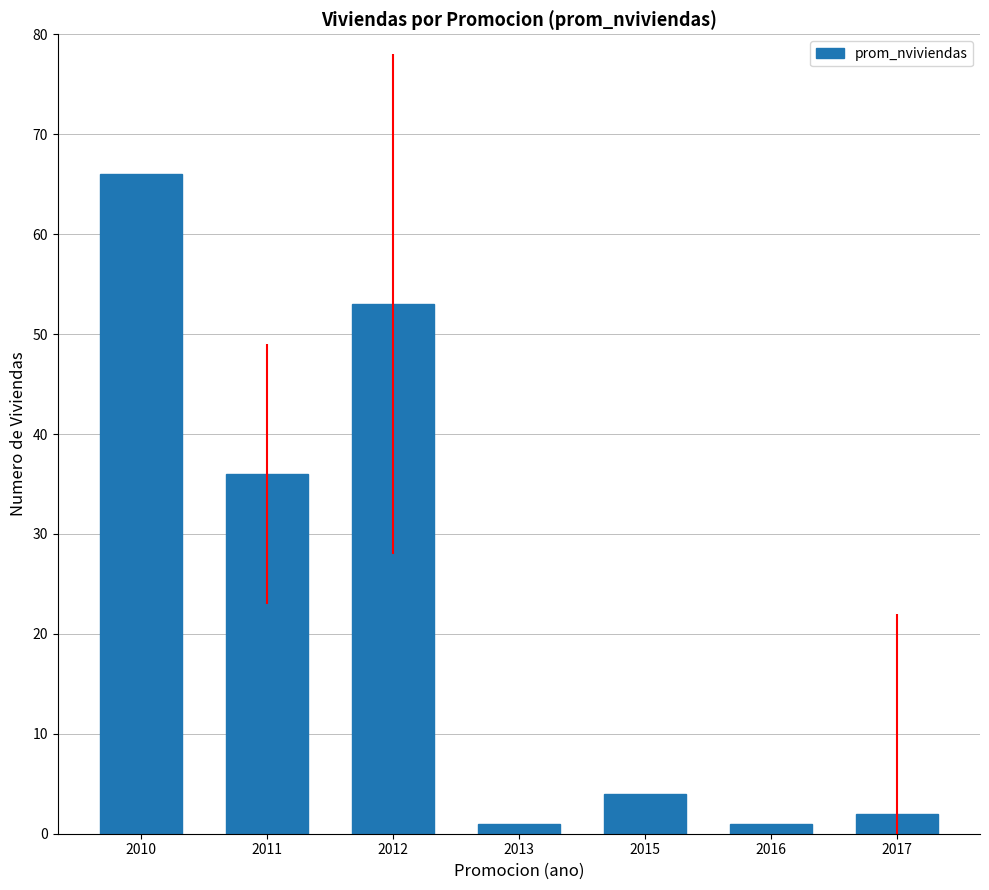

What is the difference between the values at 2010 and 2011?

30